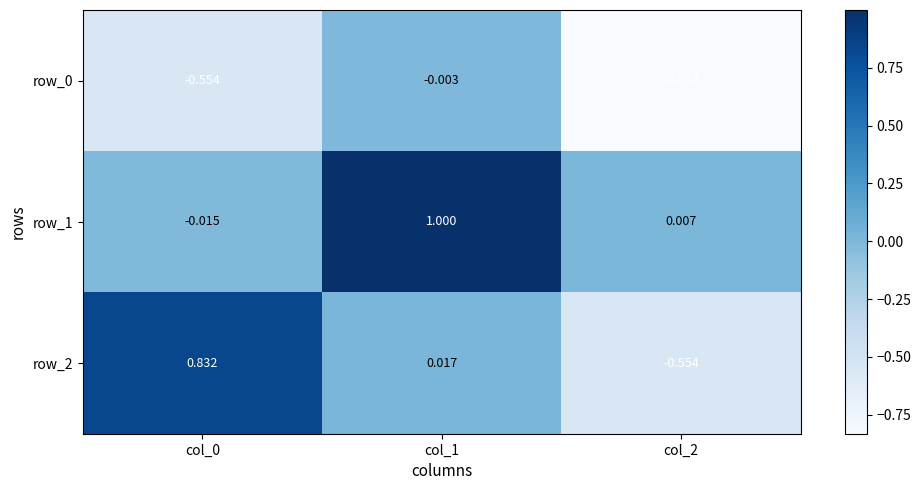

Is the value of row_0 at col_0 greater than the value of row_1 at col_1?

No